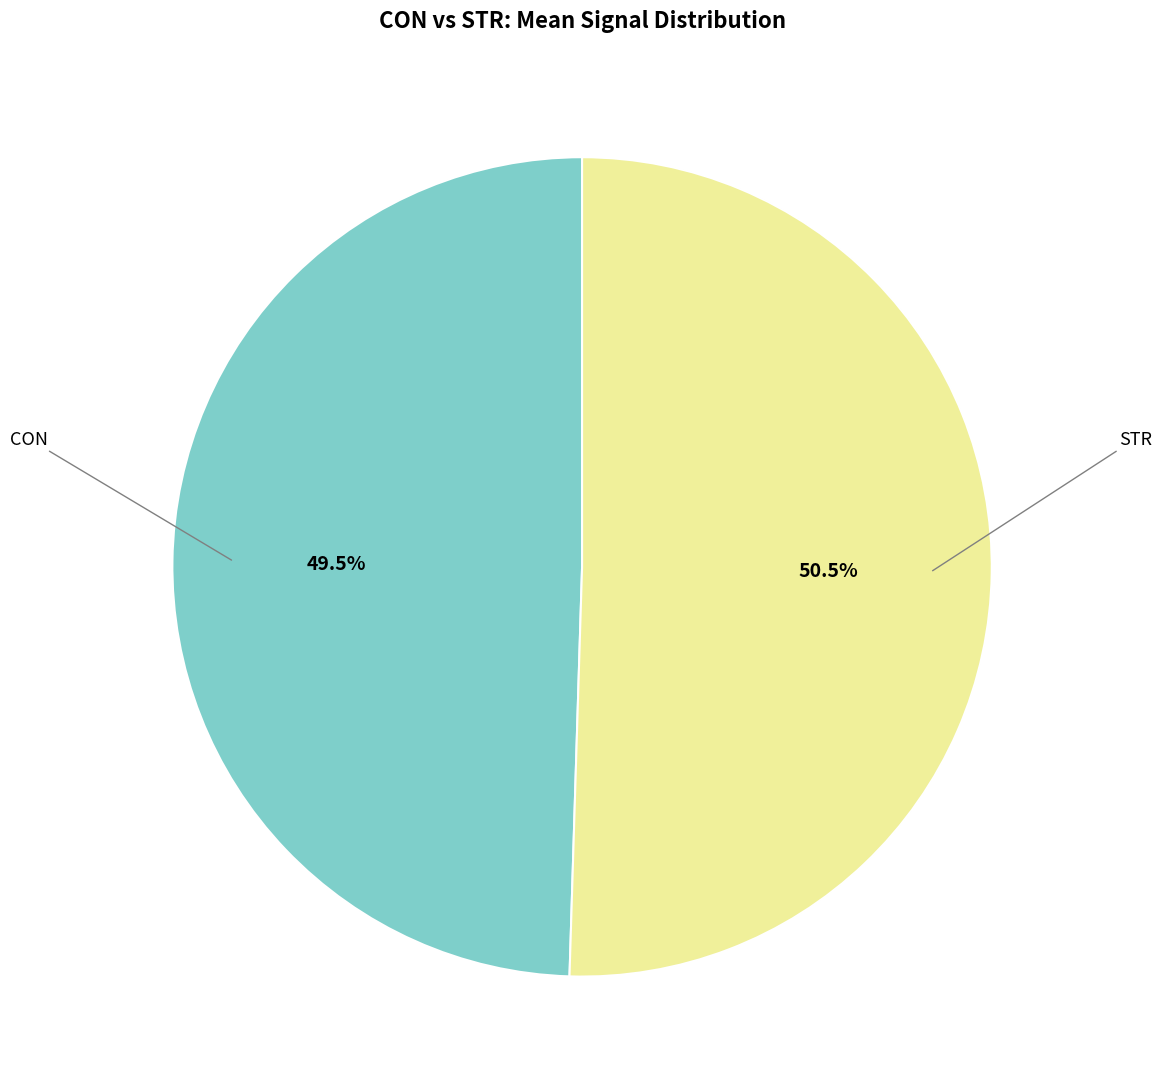

How much of the chart is everything except CON?

50.5%